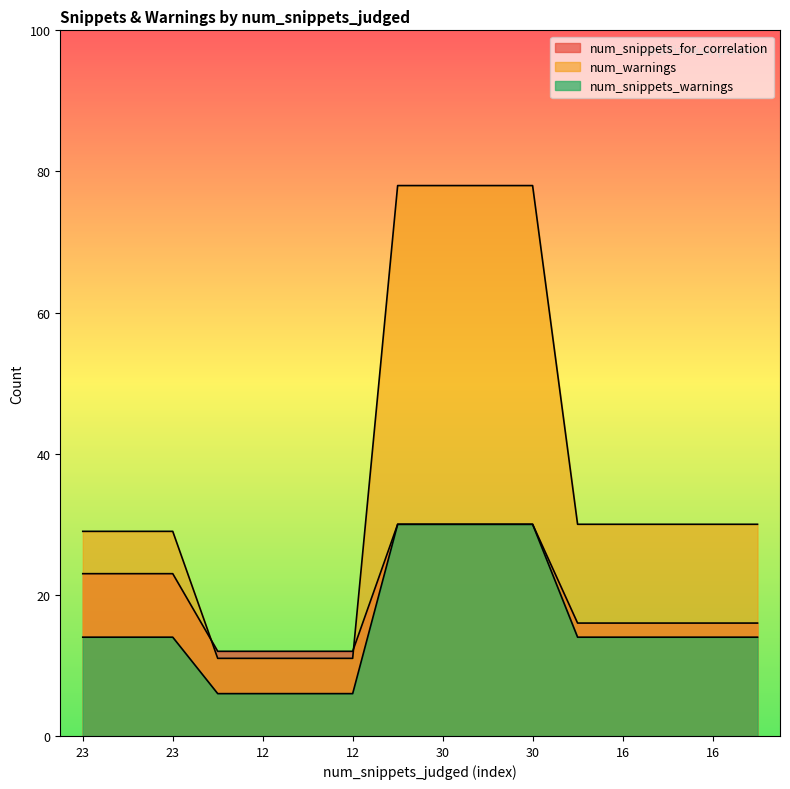

How many lines are shown in the chart?

3